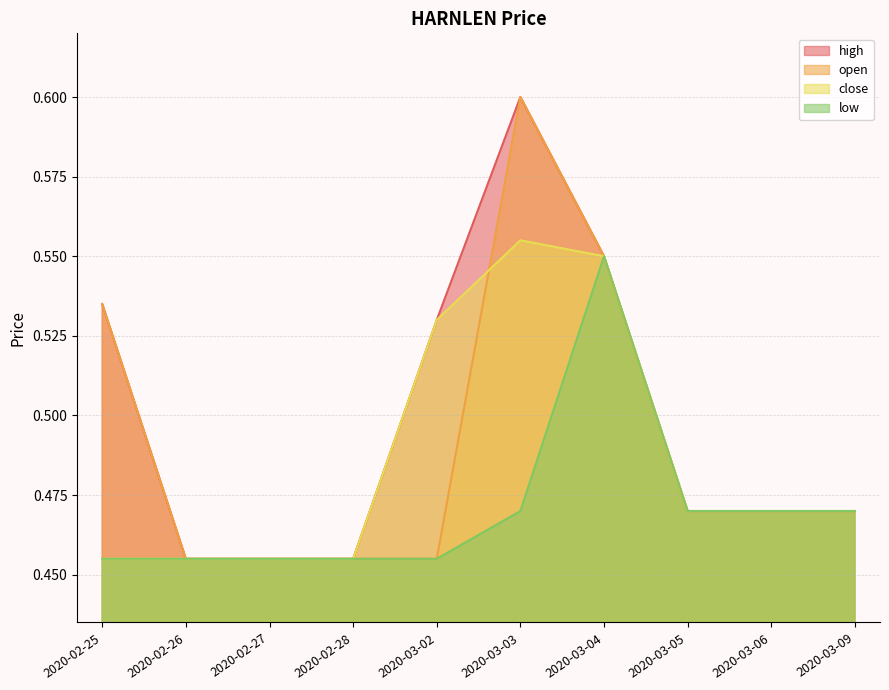

What position from the left is 2020-03-06?

9